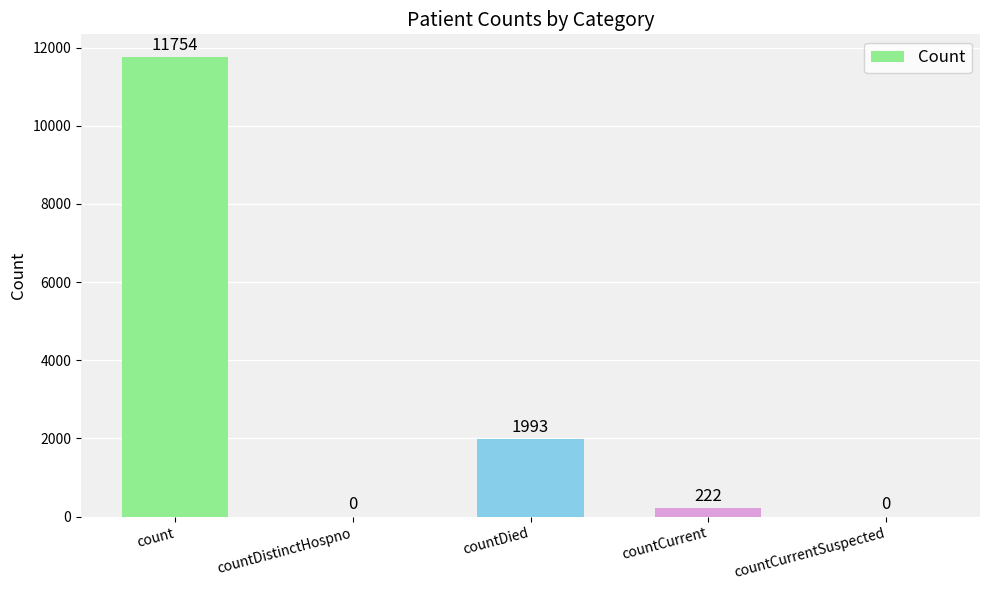

Where is the data nearest to the value 5877?

countDied